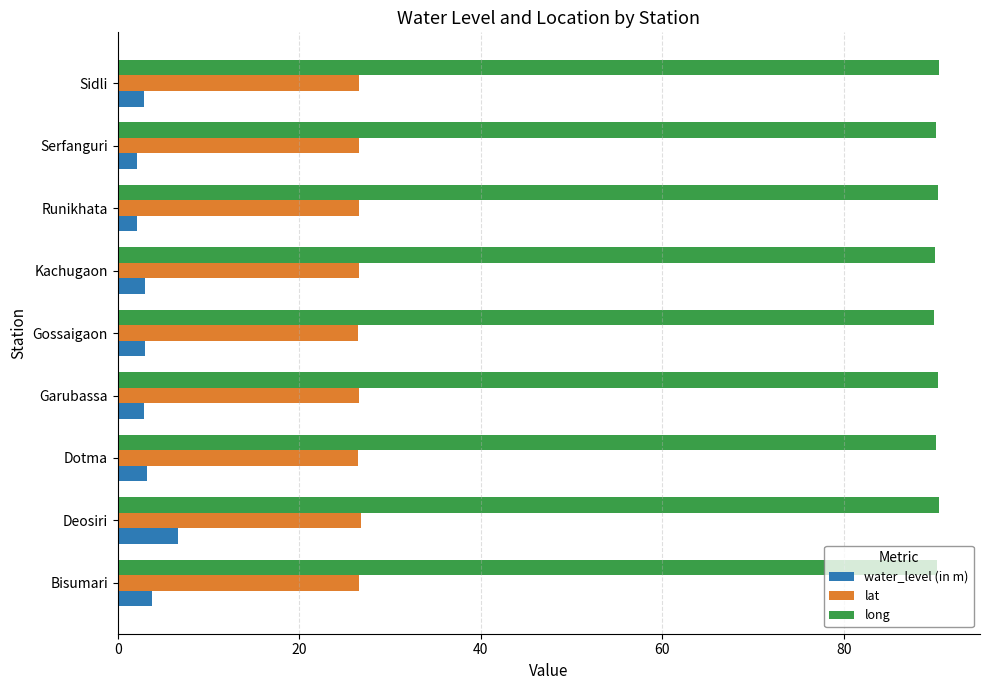

Rank the series by their average value, from highest to lowest.

long, lat, water_level (in m)